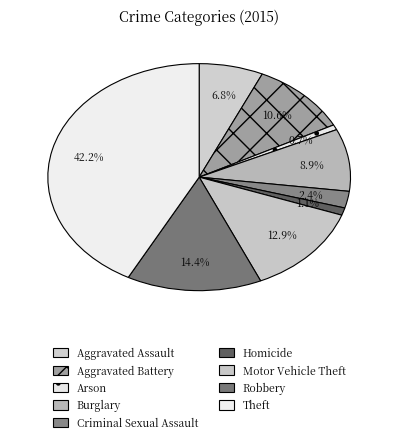

To the nearest percent, what is the average slice percentage?

11%